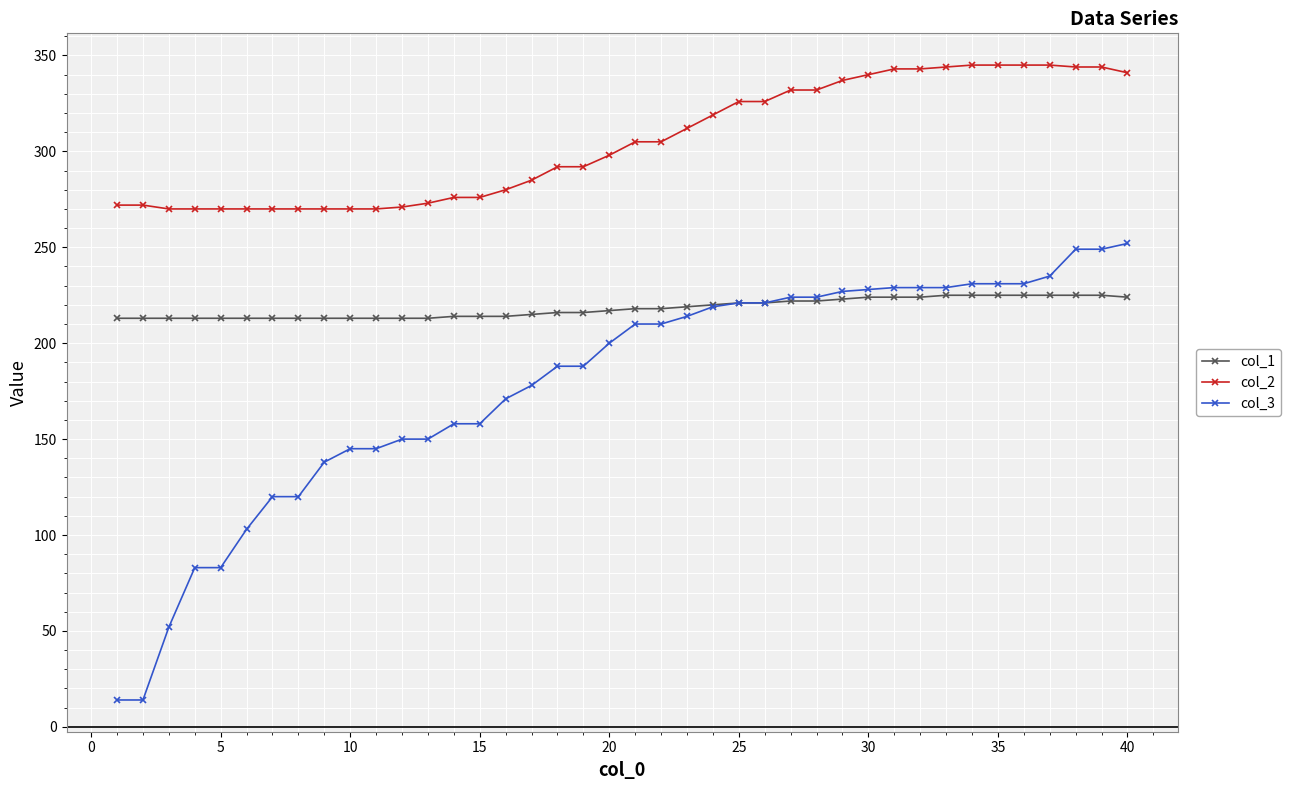

True or false: col_2 and col_1 cross at least once.

False